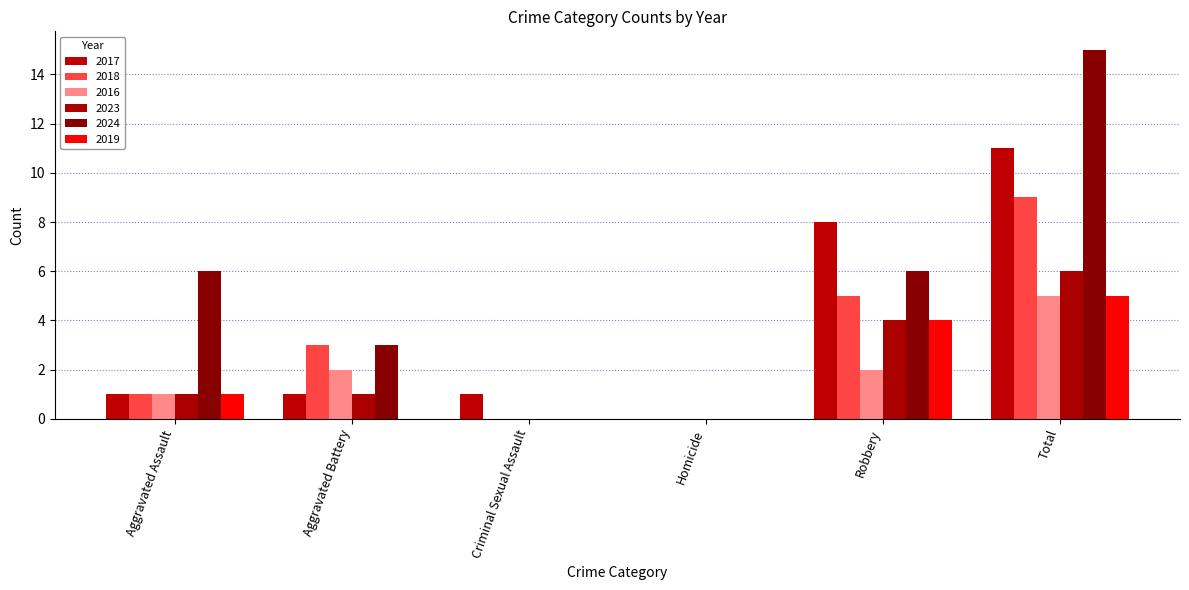

Between Aggravated Battery and Homicide, which series saw the biggest shift?

2018